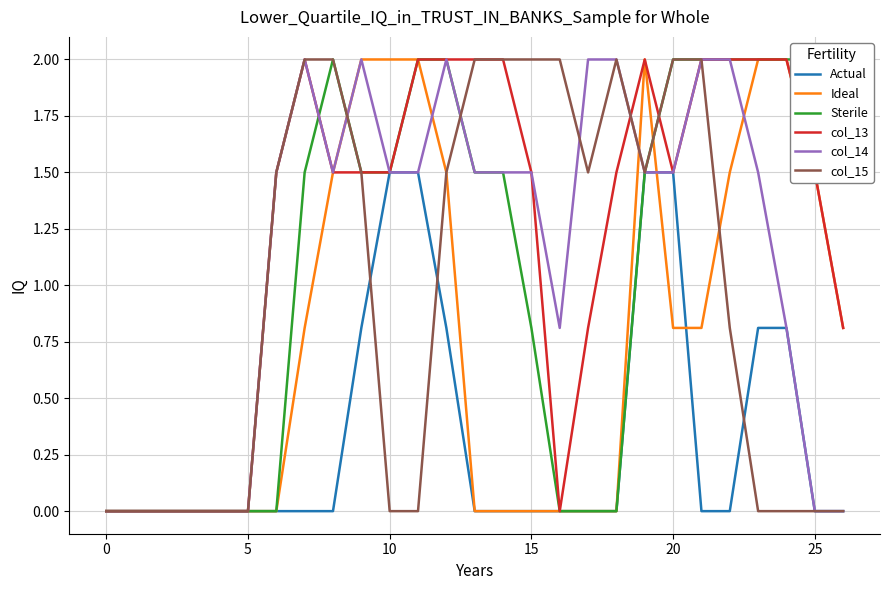

True or false: col_13 has a value of 0.7 at 0.

False